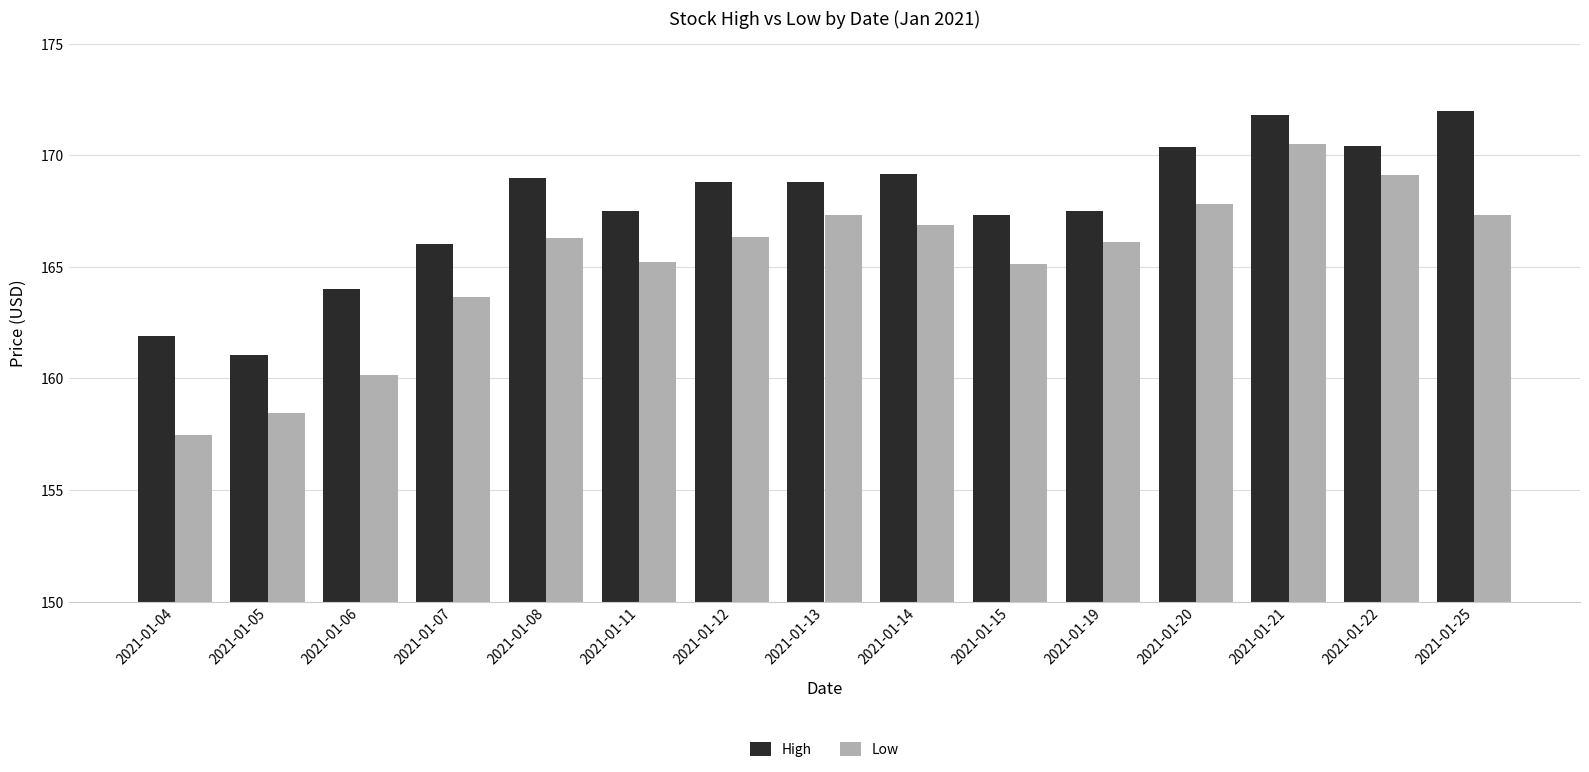

The value of High at 2021-01-04 is 260.6. True or false?

False